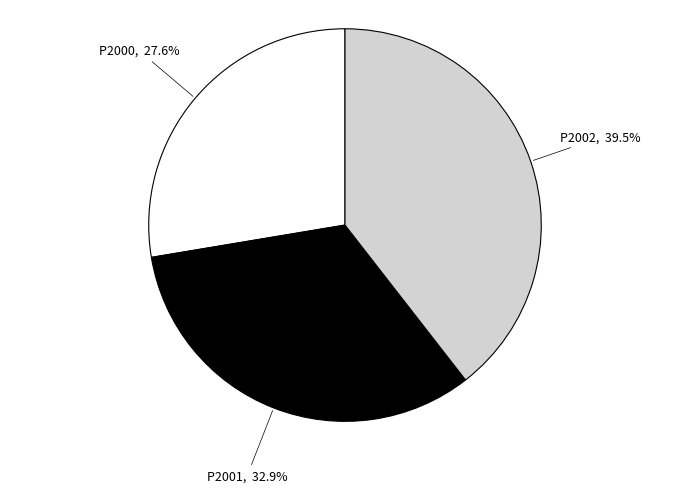

Approximately how many times larger is the value at P2001 compared to P2002?

0.8